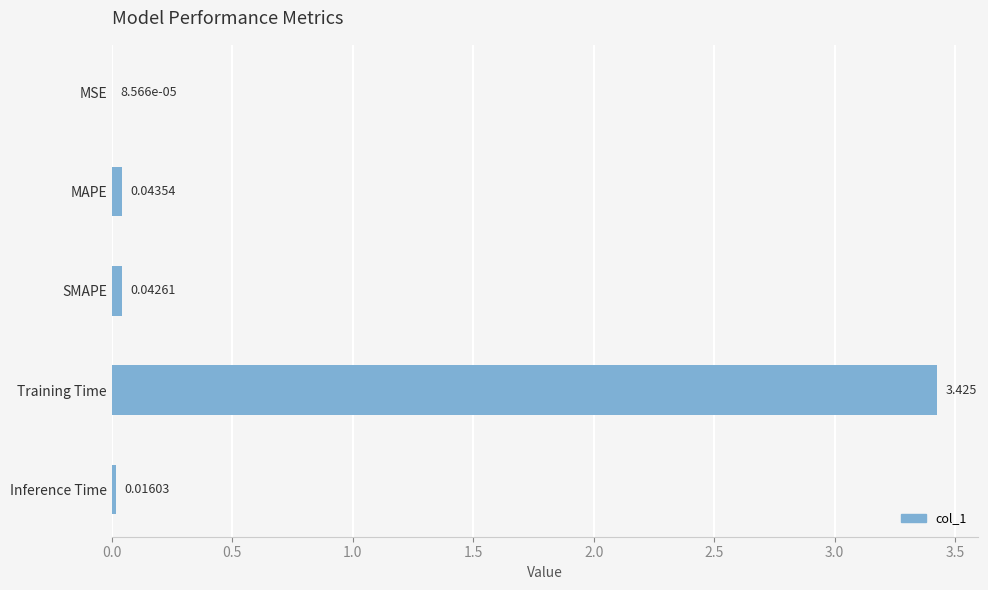

Between Training Time and SMAPE, which is larger?

Training Time